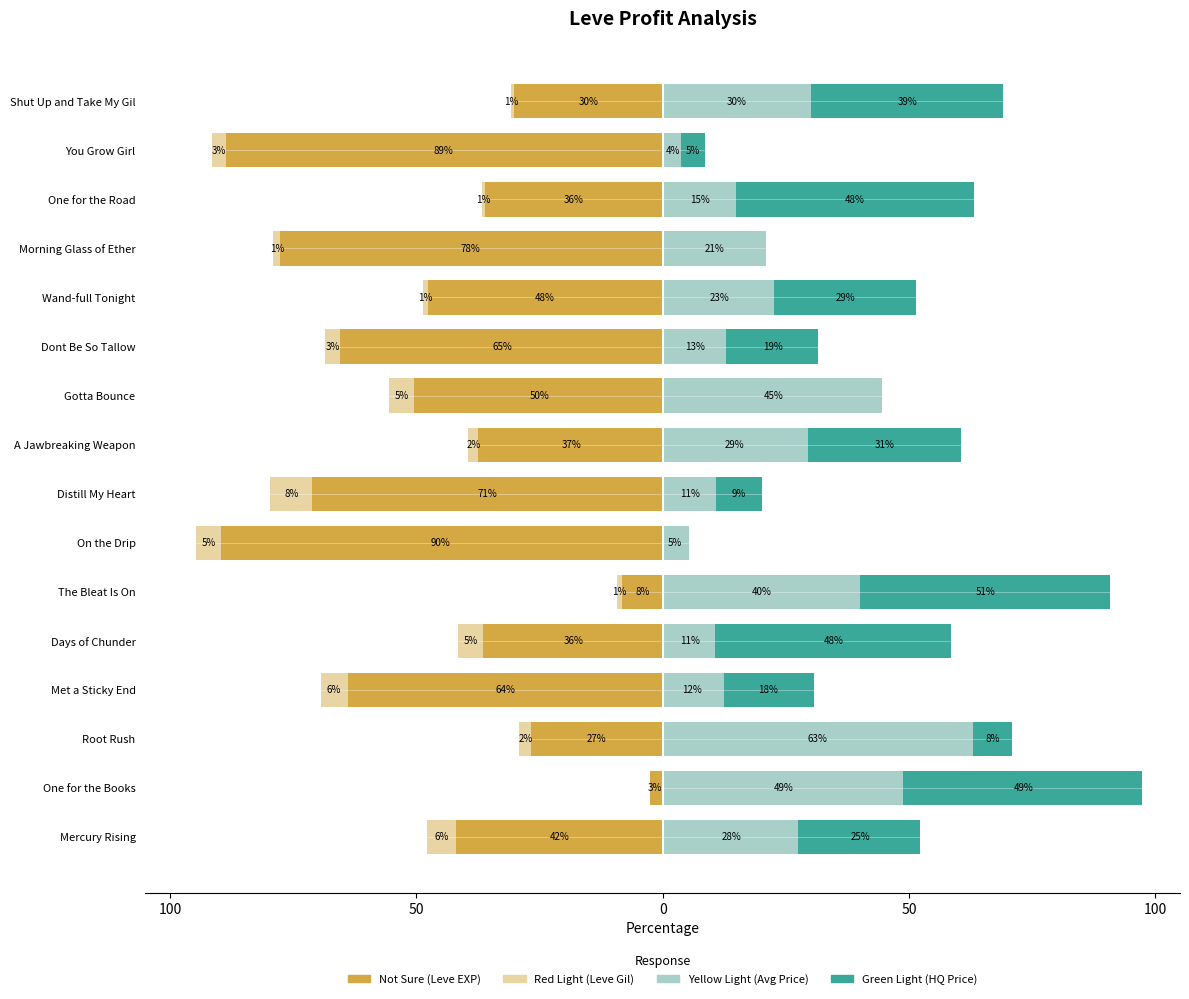

Read the Not Sure value at One for the Road.

-36.0